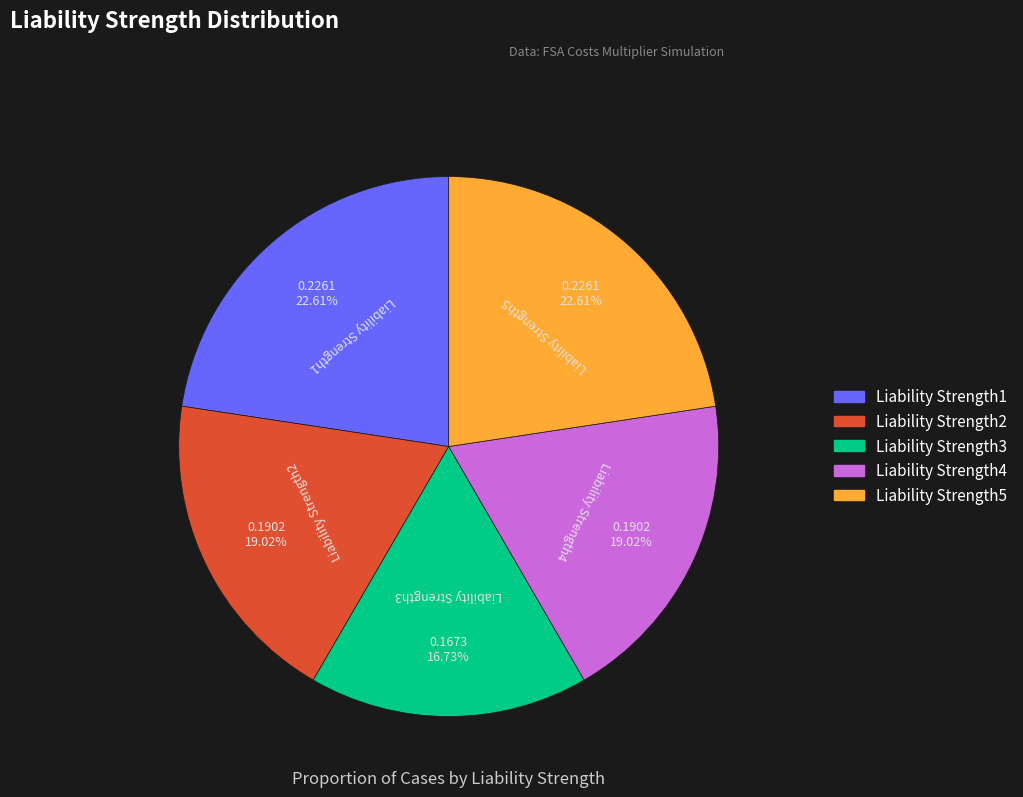

To the nearest percent, what is the average slice percentage?

20%